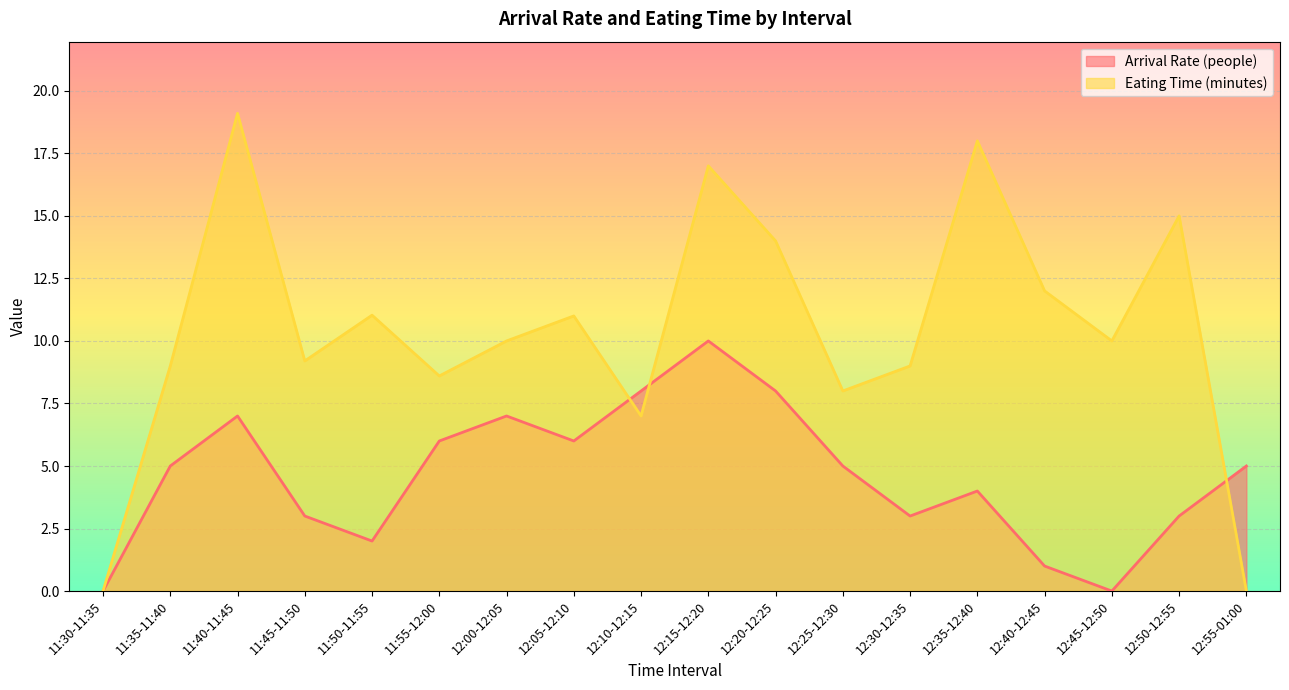

How many positive values does the Arrival Rate (people) series have?

16